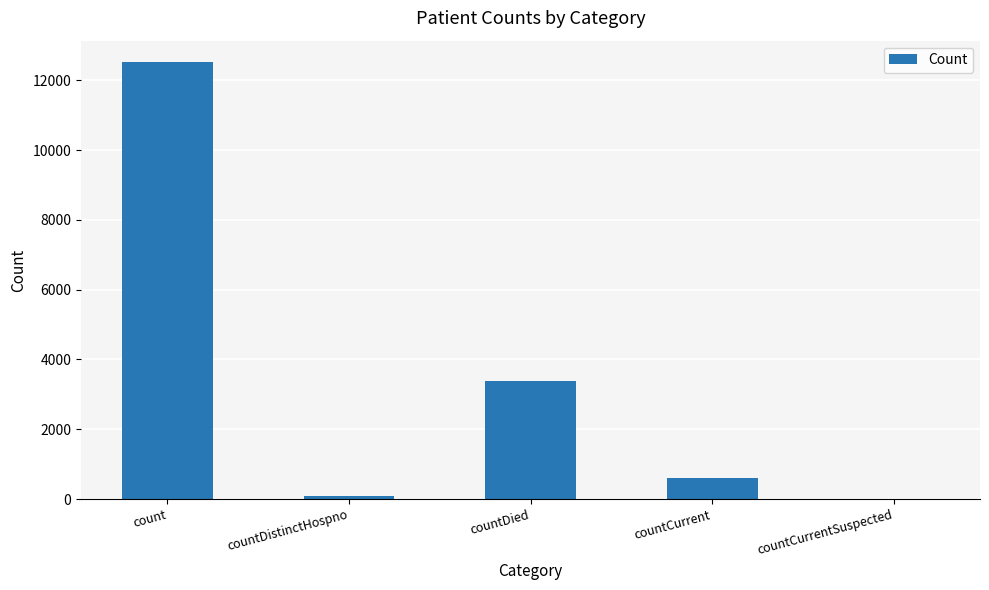

Are the bars horizontal?

No